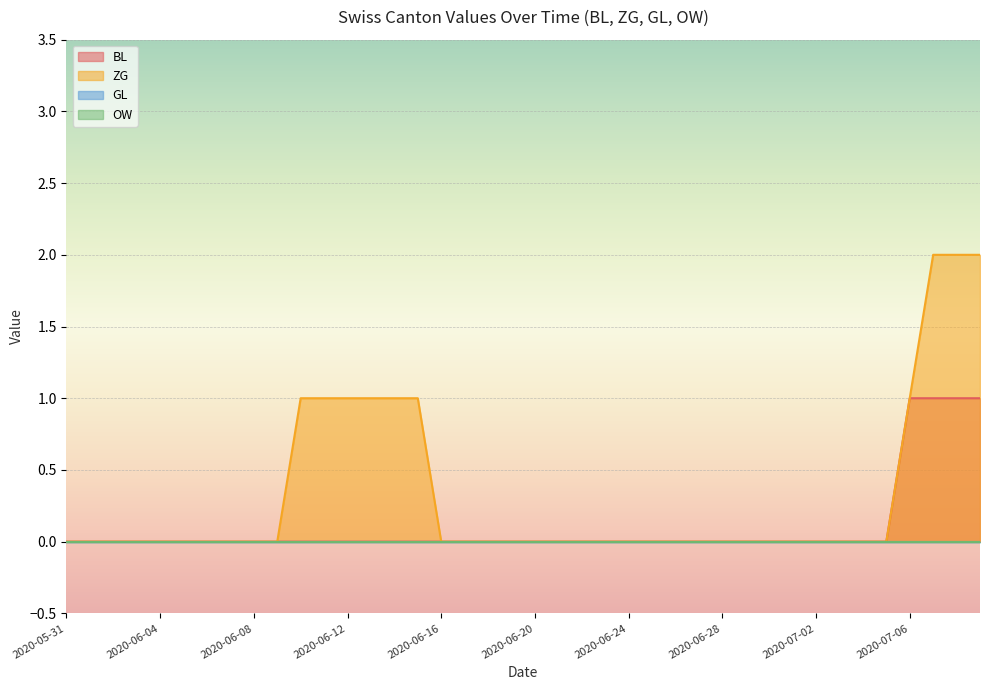

Rank the categories by BL value from highest to lowest.

2020-07-06, 2020-07-07, 2020-07-08, 2020-07-09, 2020-05-31, 2020-06-01, 2020-06-02, 2020-06-03, 2020-06-04, 2020-06-05, 2020-06-06, 2020-06-07, 2020-06-08, 2020-06-09, 2020-06-10, 2020-06-11, 2020-06-12, 2020-06-13, 2020-06-14, 2020-06-15, 2020-06-16, 2020-06-17, 2020-06-18, 2020-06-19, 2020-06-20, 2020-06-21, 2020-06-22, 2020-06-23, 2020-06-24, 2020-06-25, 2020-06-26, 2020-06-27, 2020-06-28, 2020-06-29, 2020-06-30, 2020-07-01, 2020-07-02, 2020-07-03, 2020-07-04, 2020-07-05